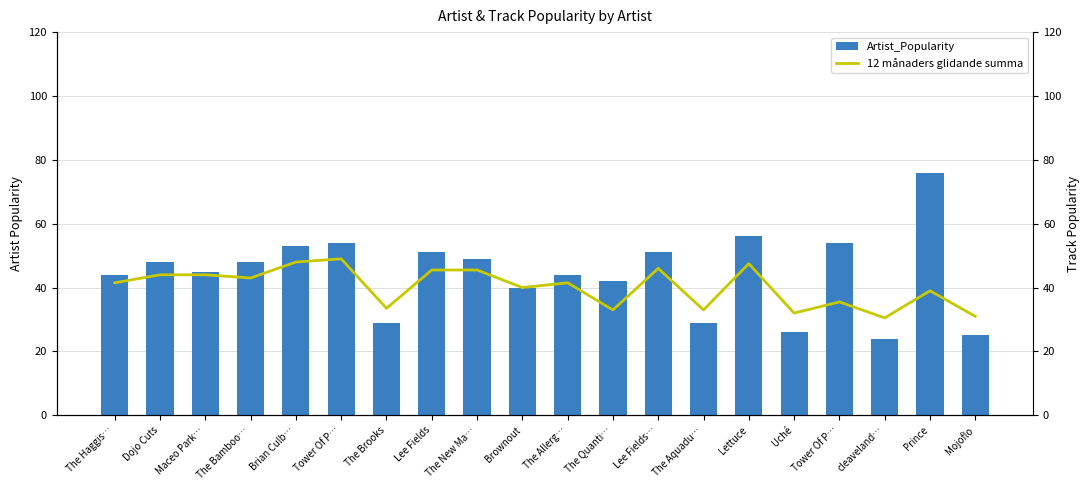

How many groups of bars are there?

20